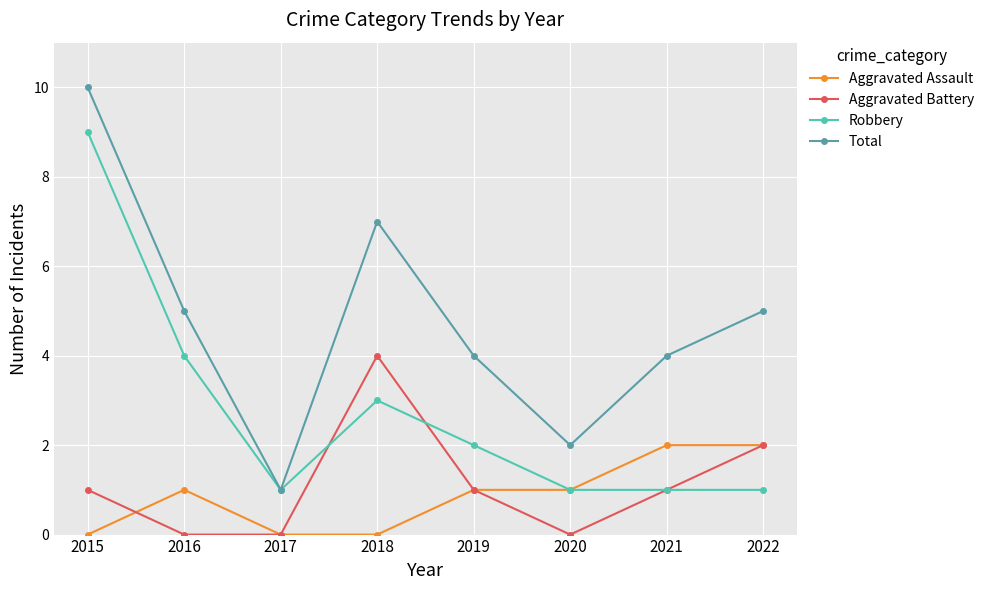

What is the average value of the Aggravated Battery series?

1